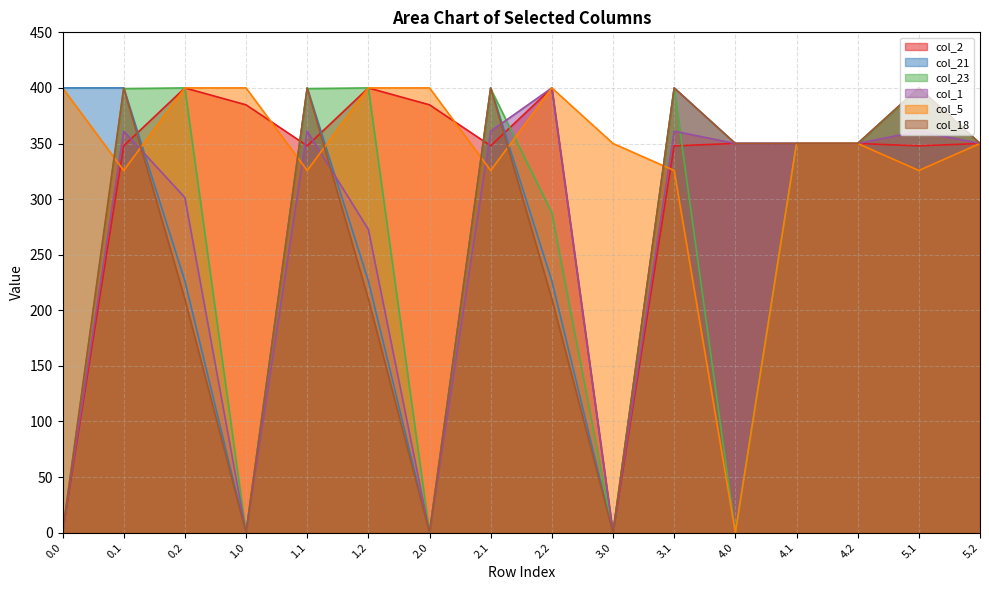

The col_18 series shows 119.9 at 4.2. True or false?

False